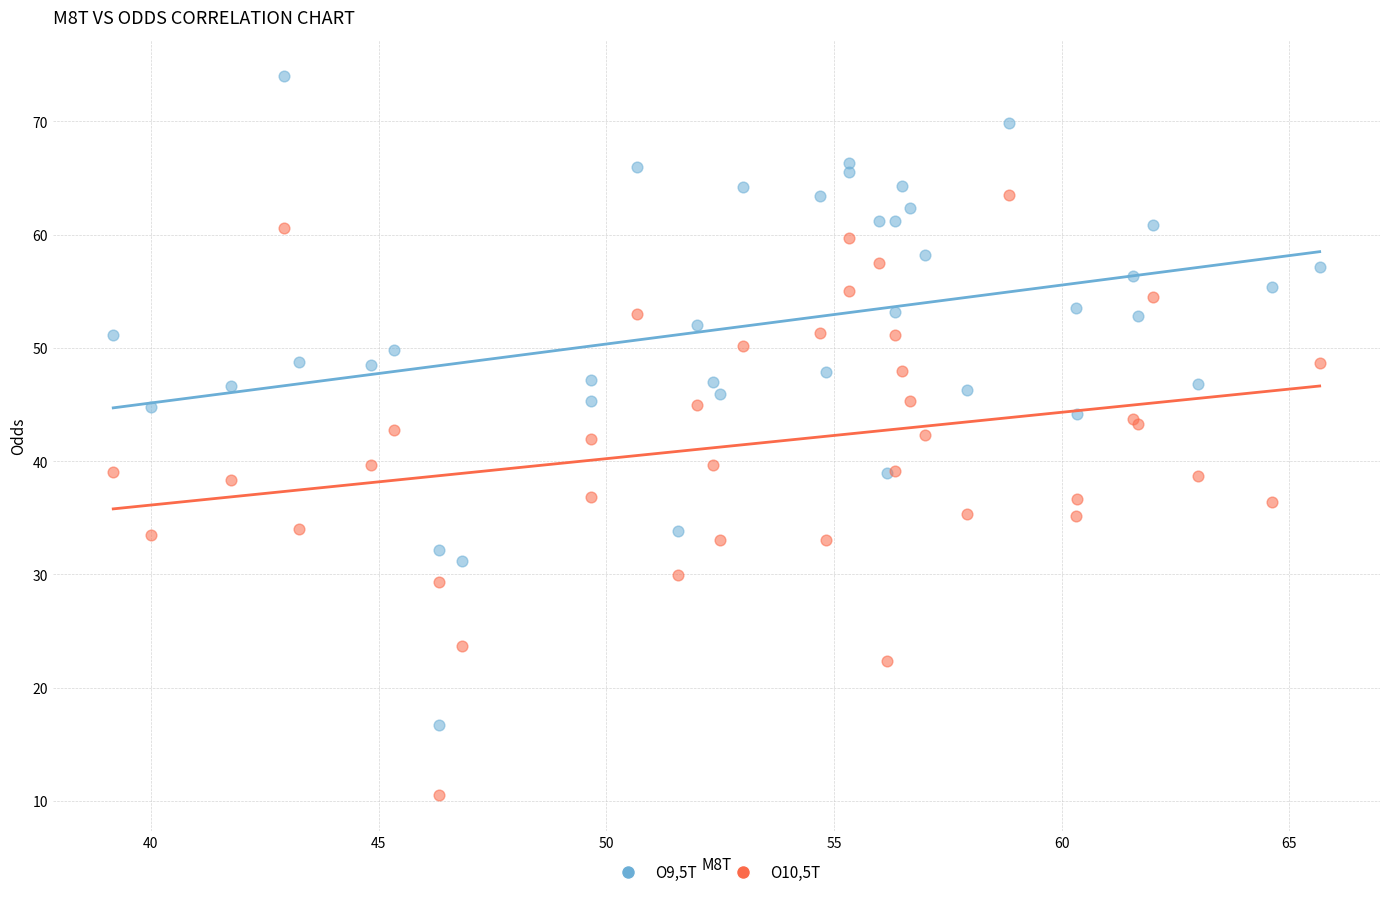

Which series has the widest spread of Y values?

O9,5T